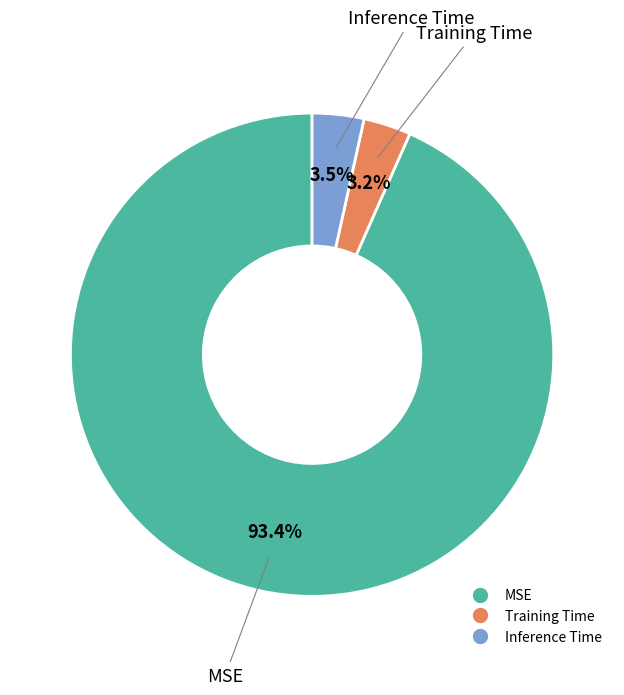

What is the largest slice in the pie chart?

MSE